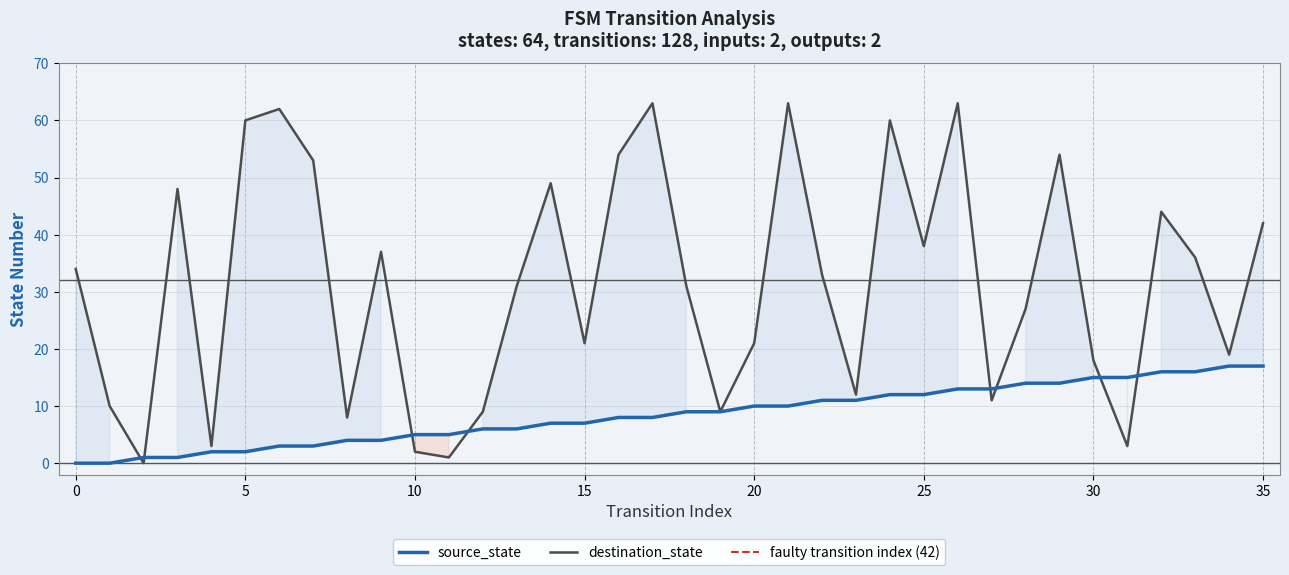

True or false: destination_state has more than 0 points higher than both neighbors.

True